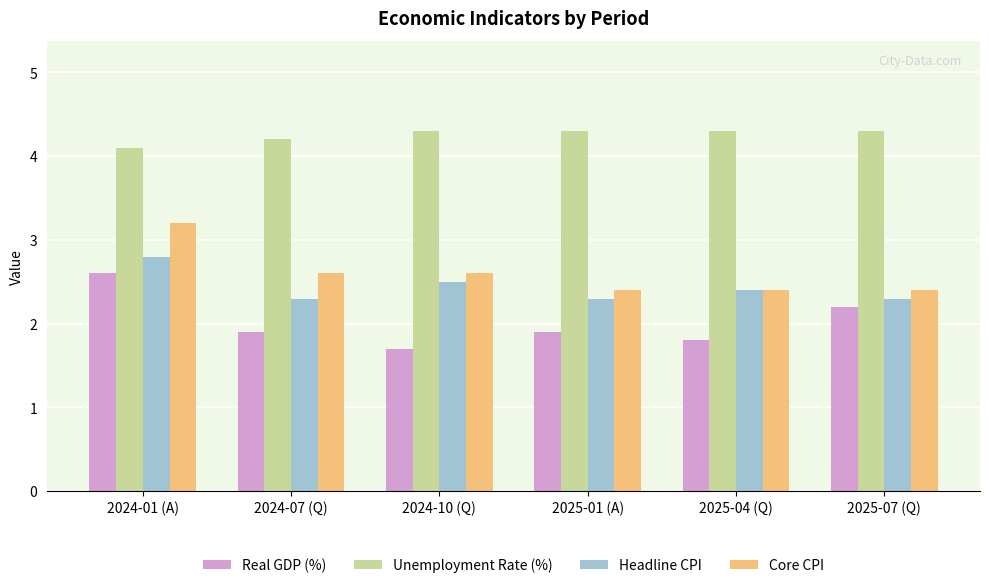

What is the difference between the second highest and second lowest values in the Headline CPI series?

0.2